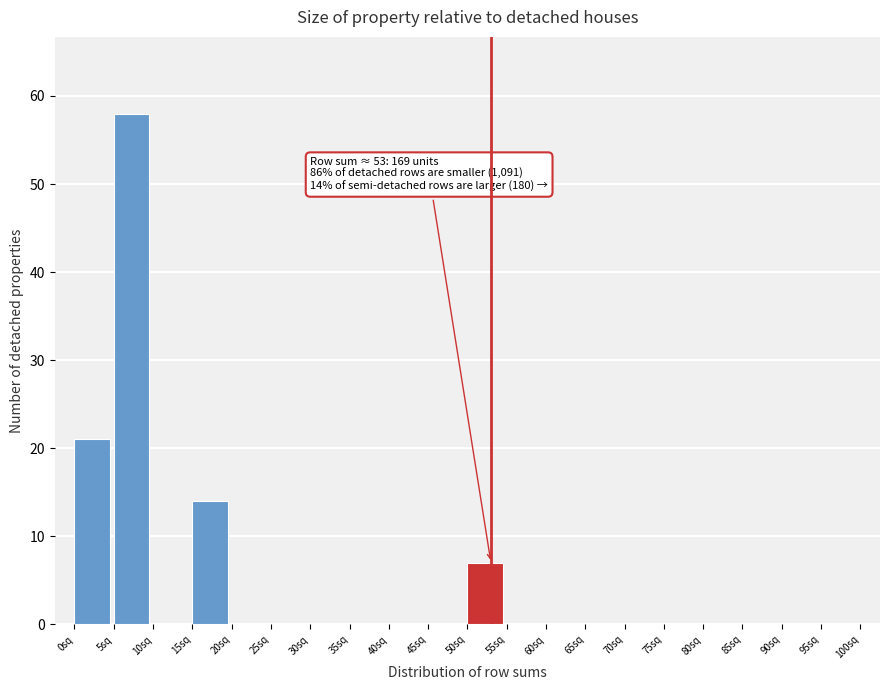

Which range on the x-axis has the tallest bar?

5 to 10